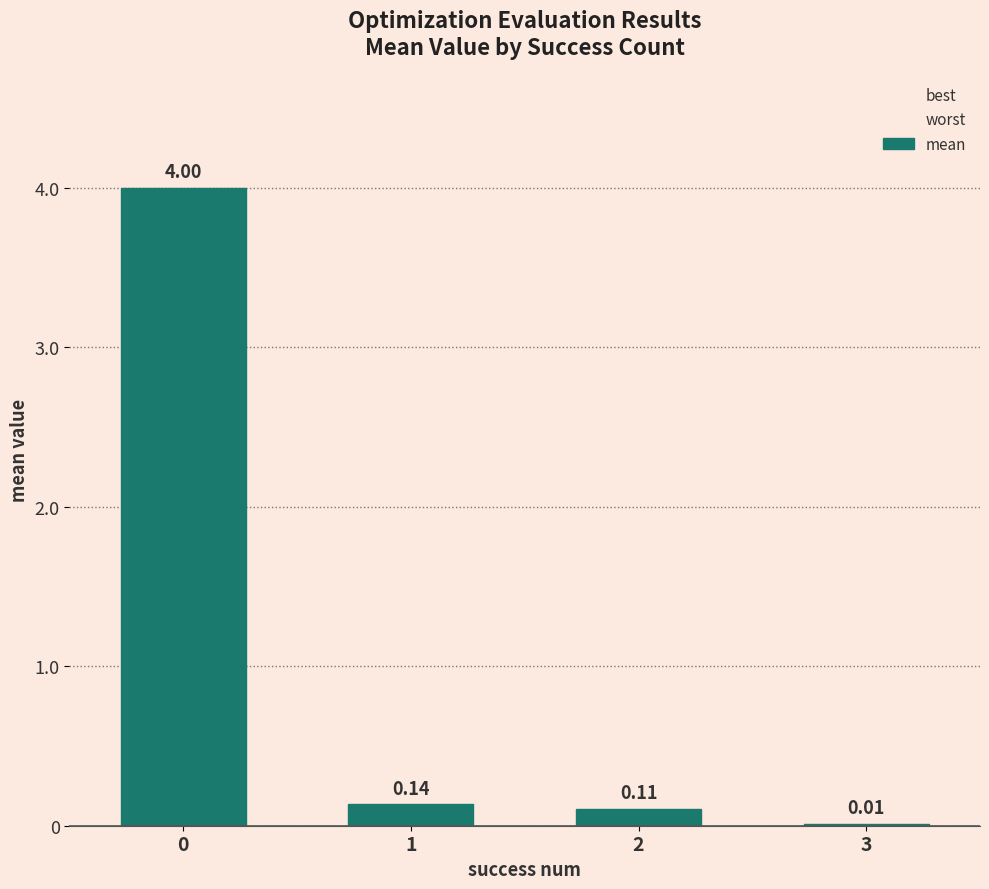

The value of mean at 2 is 0.2. True or false?

False